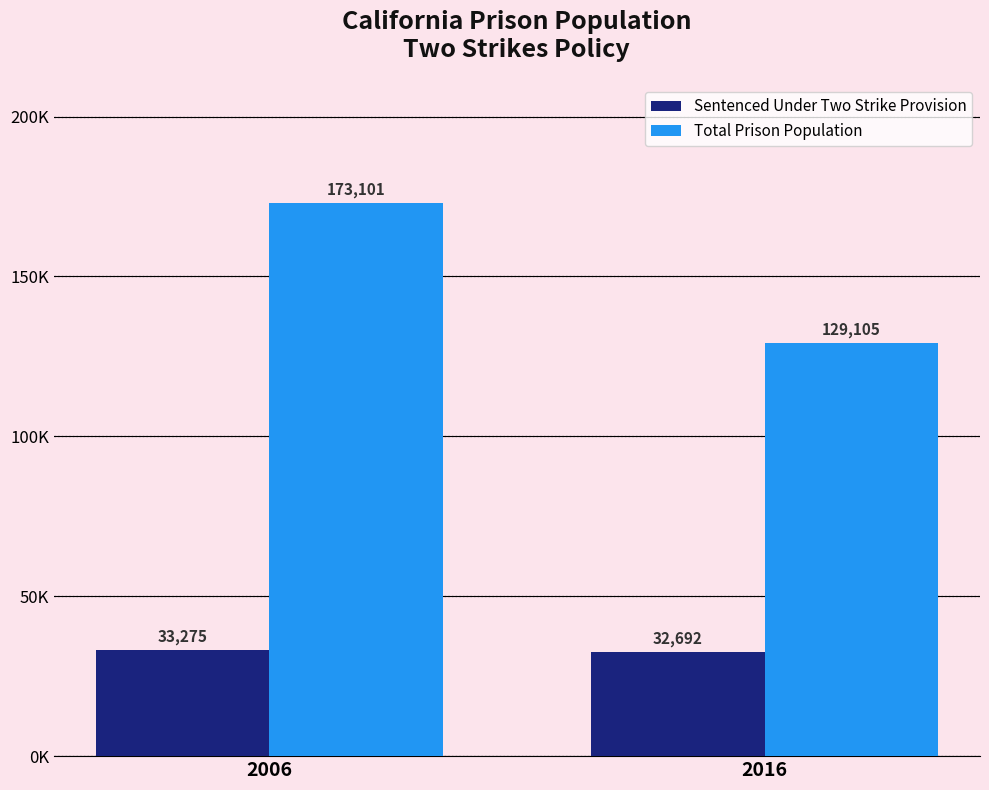

What is the value of the Sentenced Under Two Strike Provision bar at the 1st from the left?

33275